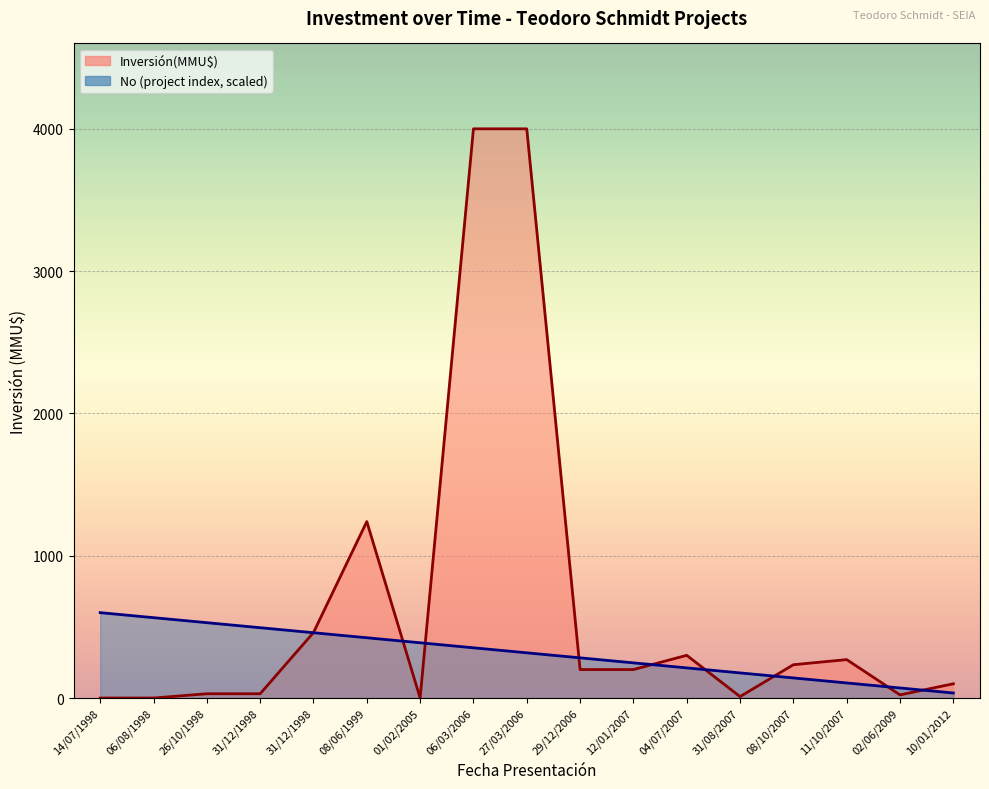

What is the value of the No point at the 2nd from the left?

564.7